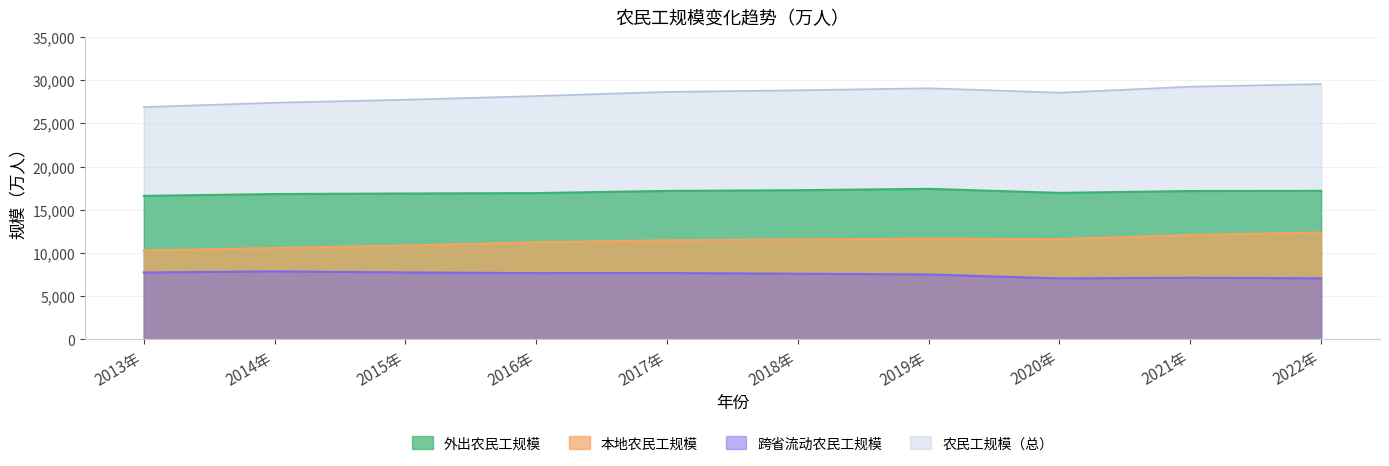

Where is the first local minimum for 农民工规模?

2020年